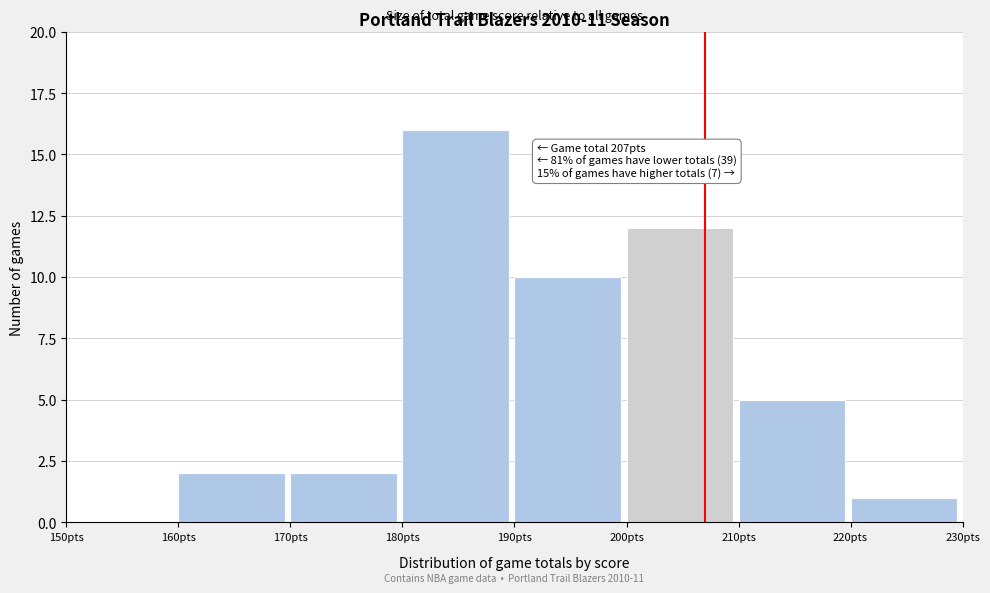

Over which range of the x-axis is the bar tallest?

180 to 190